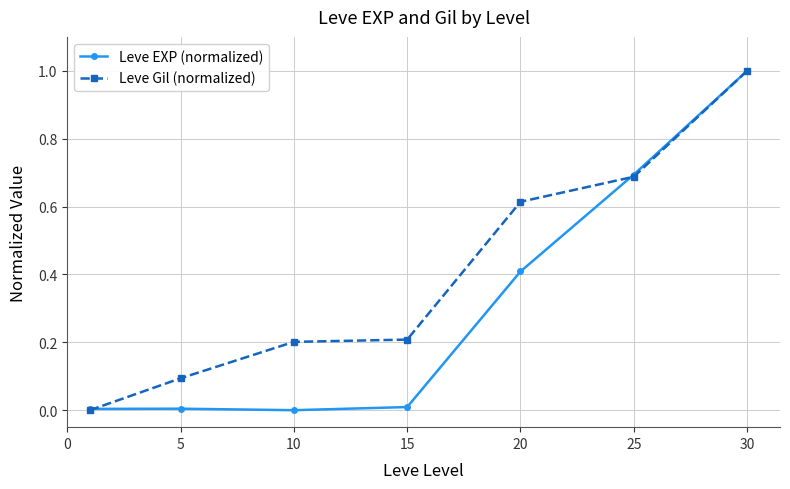

True or false: Leve Gil (normalized) has more than 2 points higher than both neighbors.

False